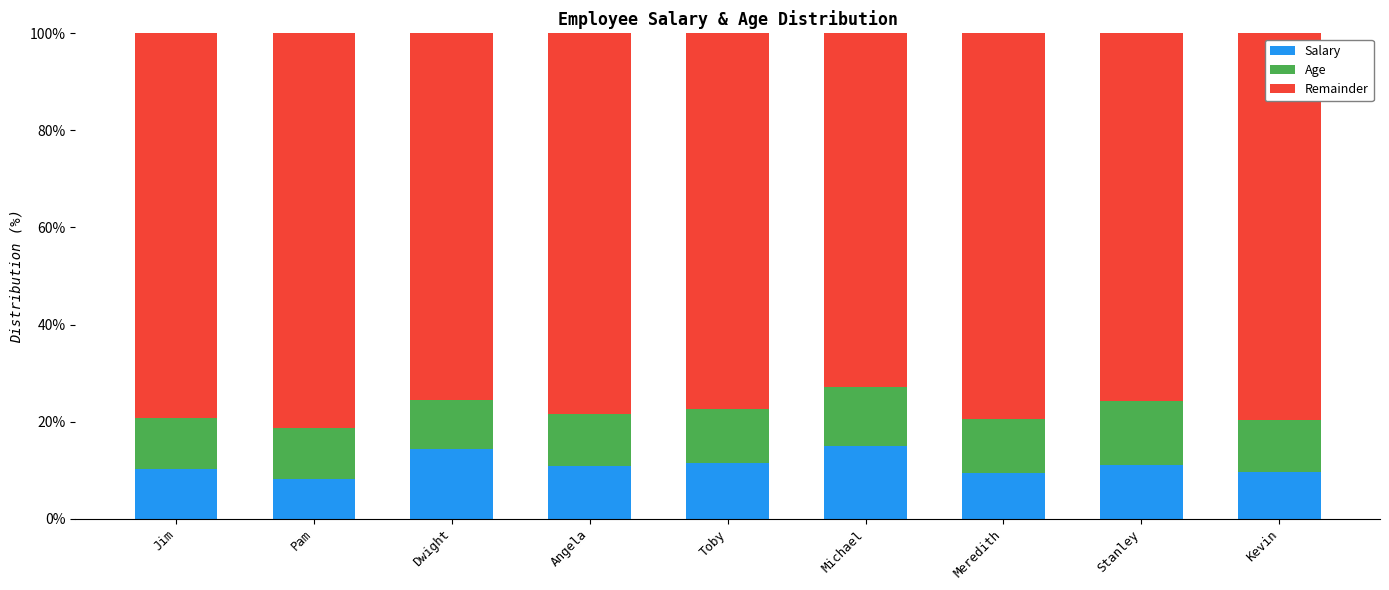

What is the approximate value of Salary at Pam?

8.2